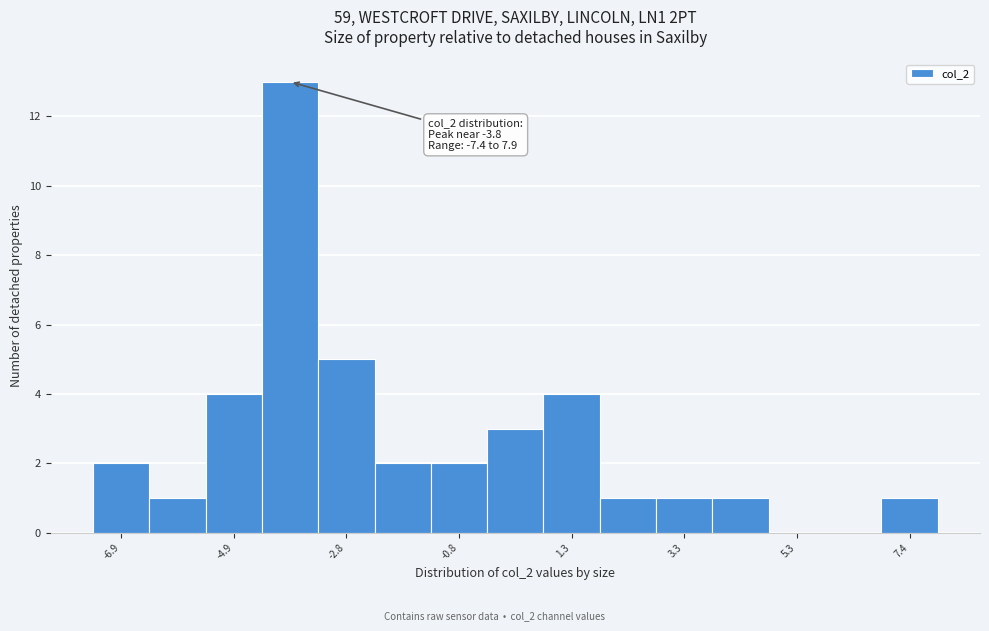

Read against the x-axis, roughly where is the centre of the tallest bar?

-4.0